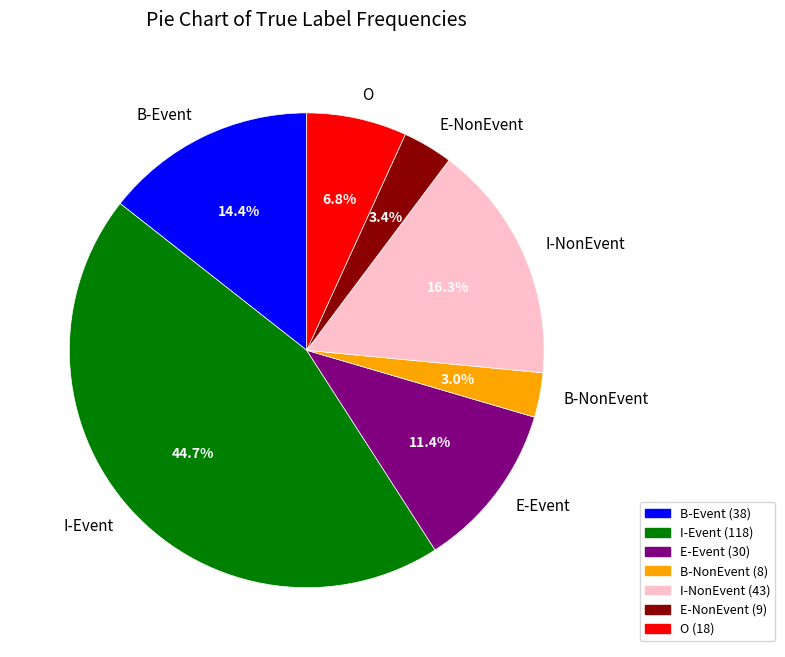

True or false: B-NonEvent accounts for 3% of the total.

True